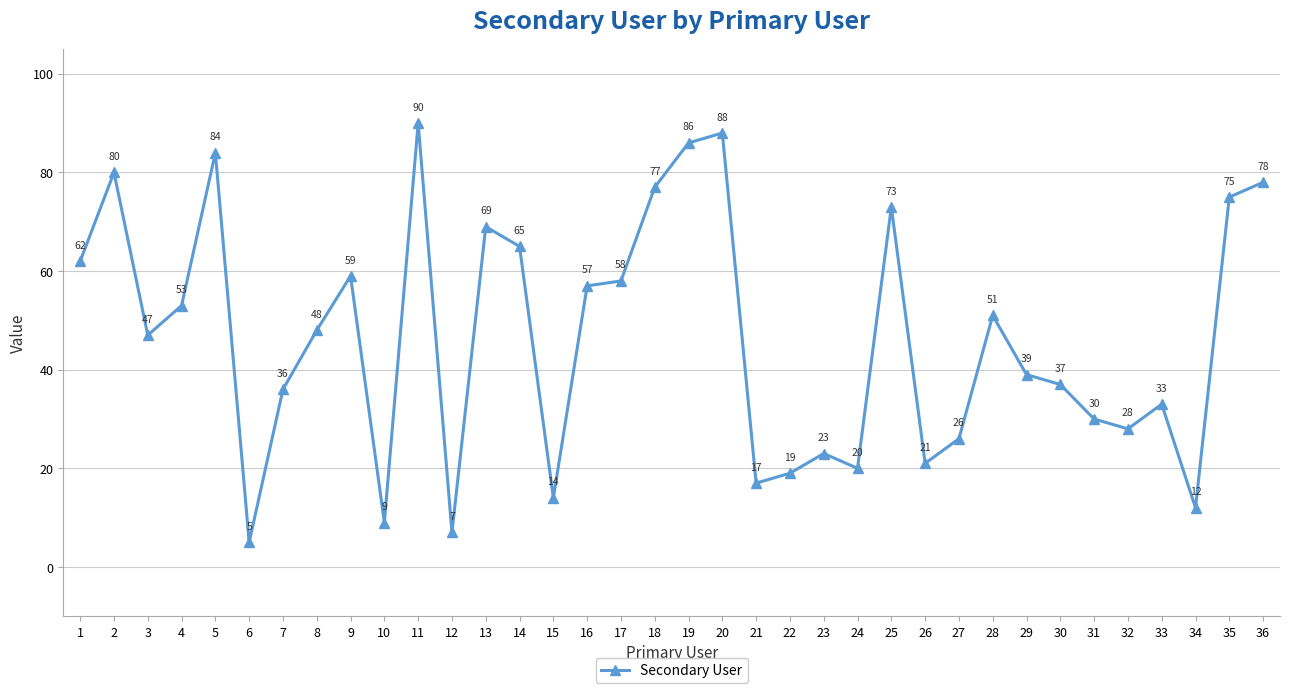

Approximately how many times larger is the value at 6 compared to 1?

0.1